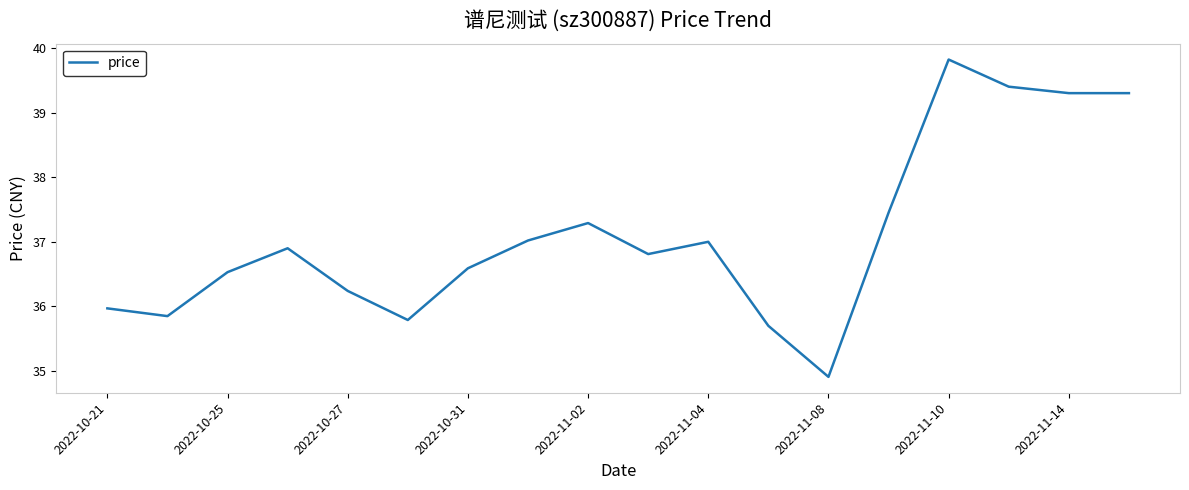

What is the difference between the maximum and minimum values?

4.9